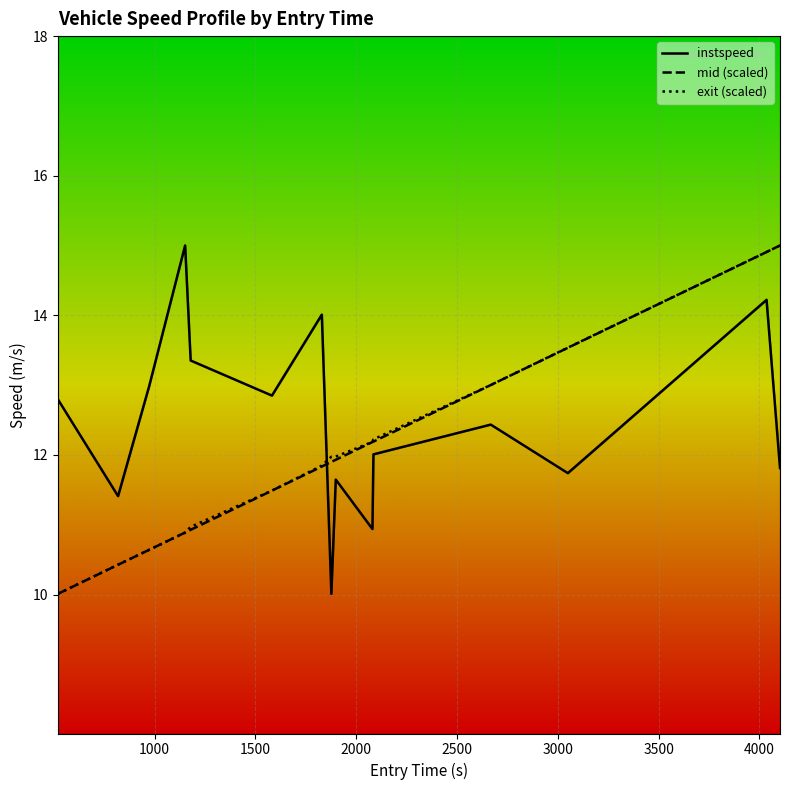

Is this an area chart (filled region under the line)?

No